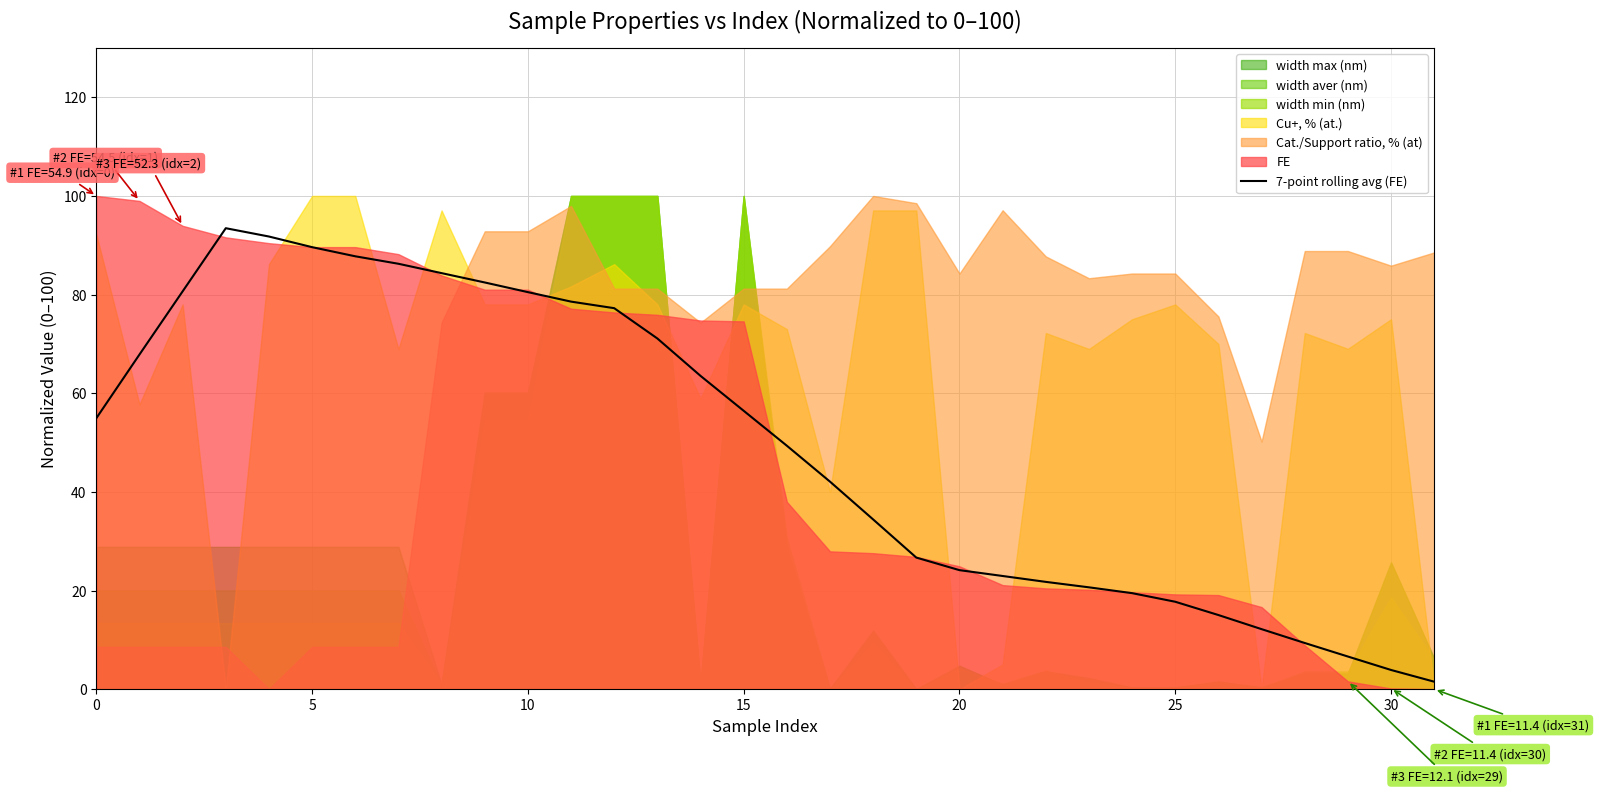

The chart shows a value of 84.3 at 8. True or false?

True